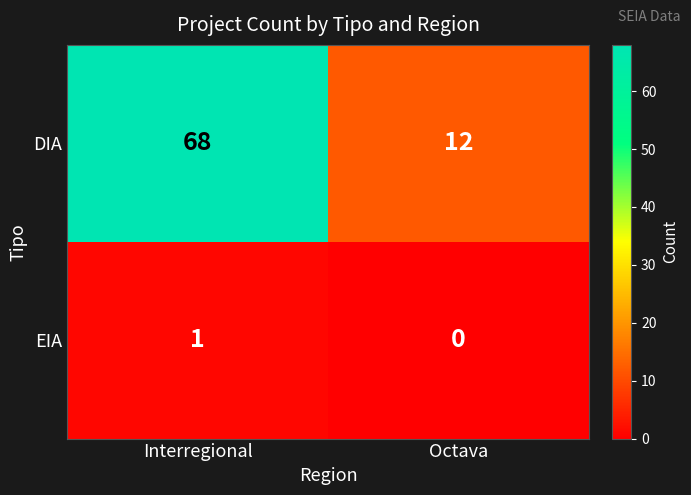

List the series in order of their peak value, lowest first.

EIA, DIA